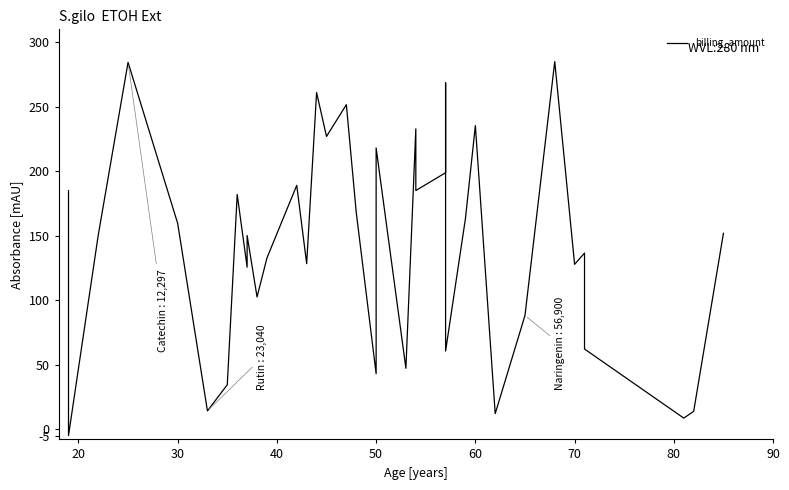

What is the maximum value shown in the chart?

285.0